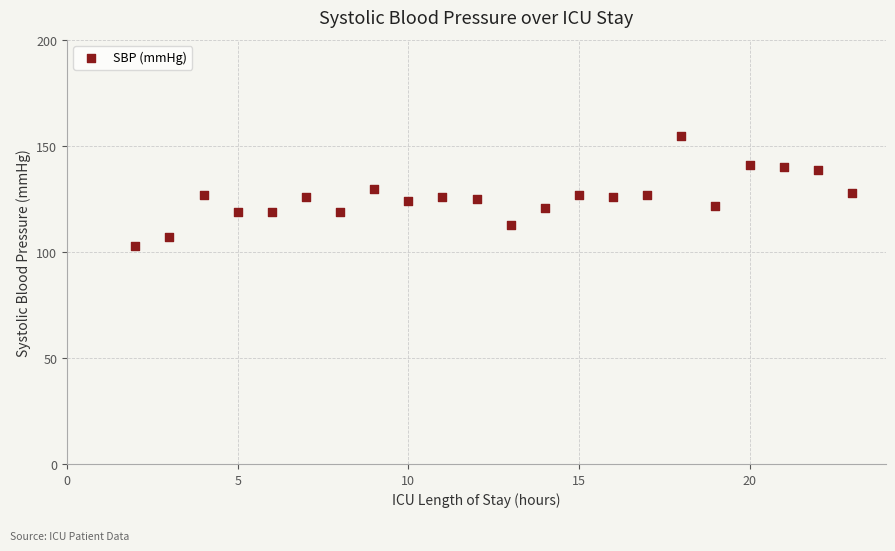

What is the range of Y values (max minus min)?

52